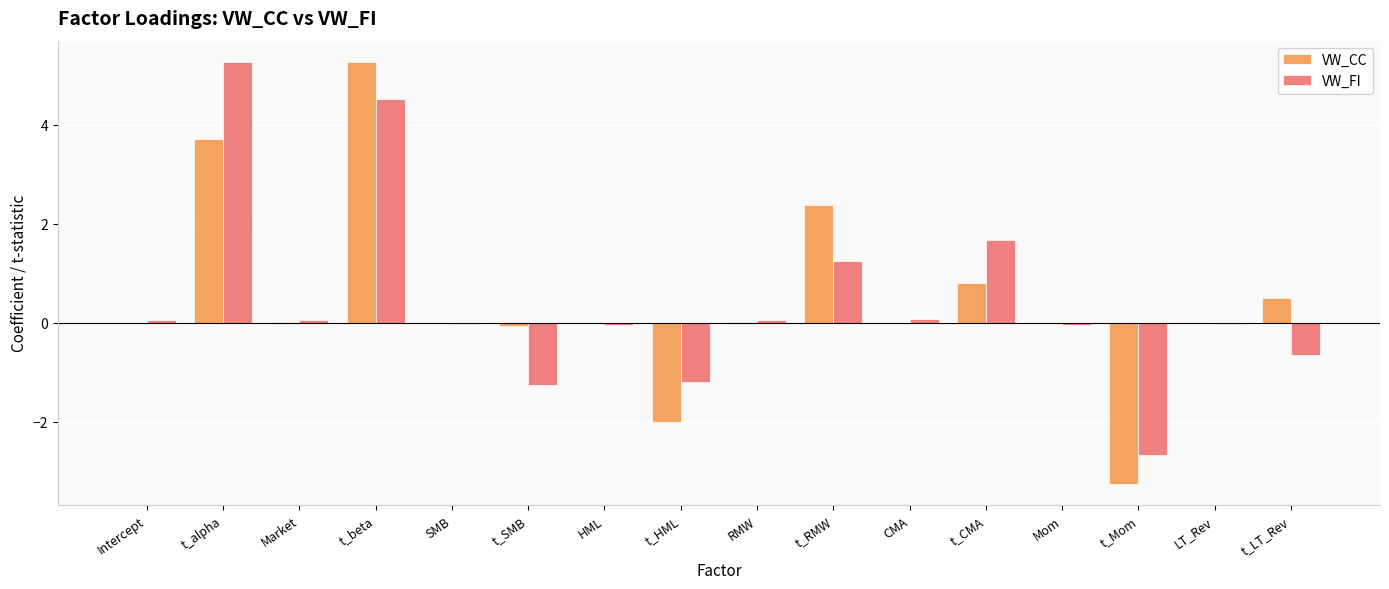

Which category has the highest value in the VW_FI series?

t_alpha